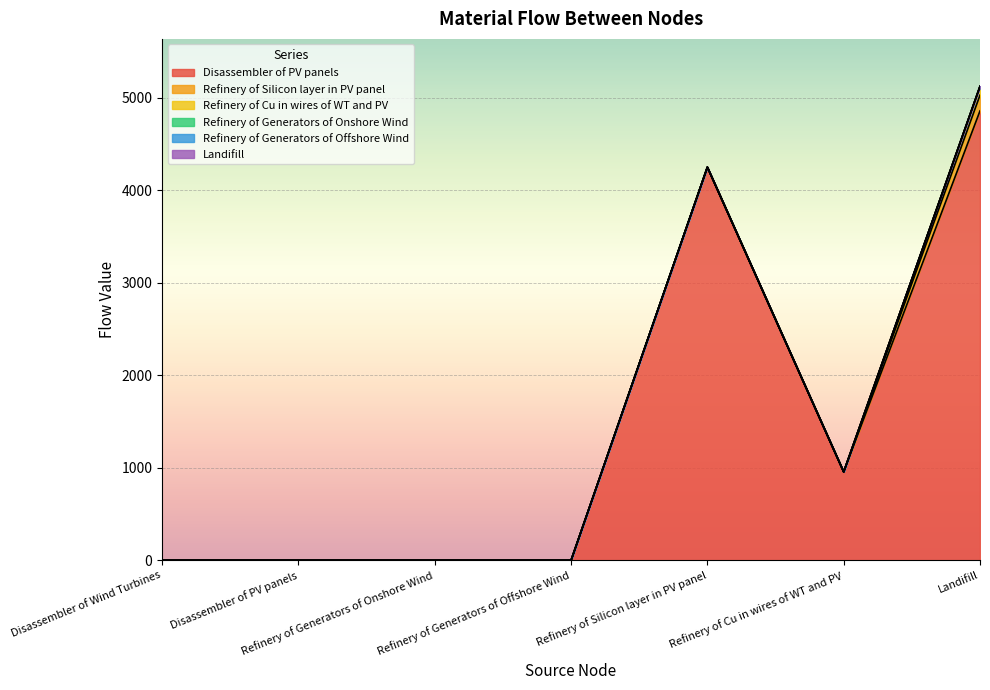

At how many categories does at least one series exceed 493?

3